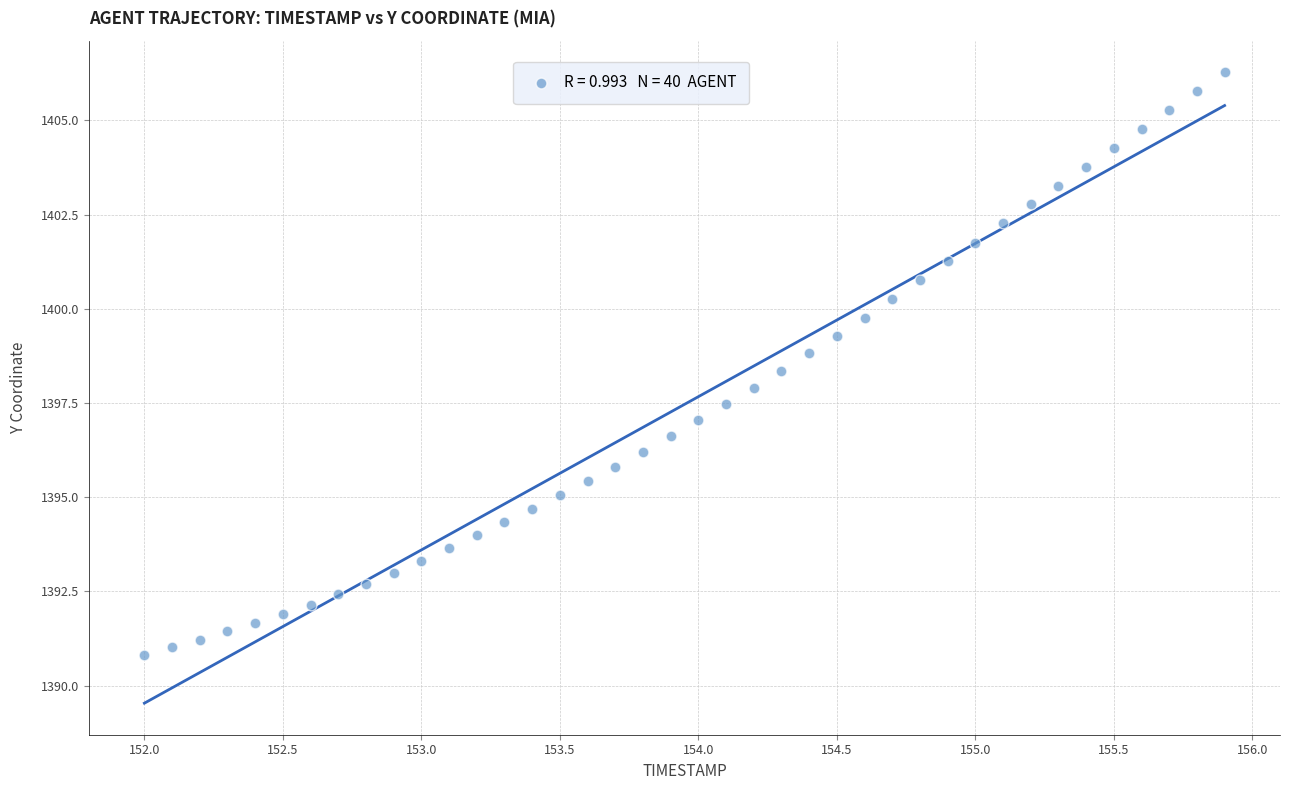

What is the range of X values (max minus min)?

3.9